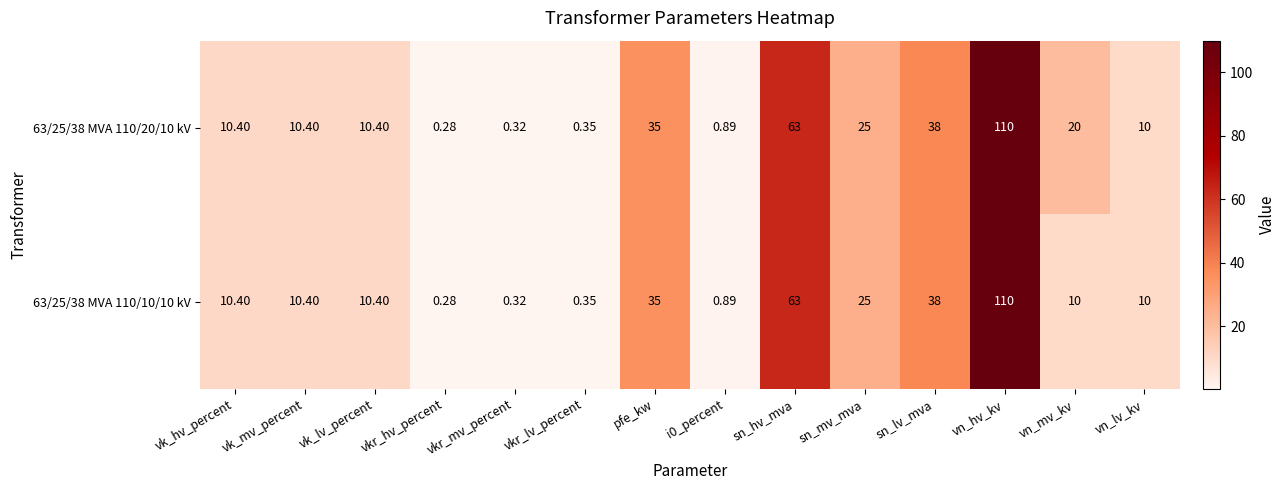

At which label does 63/25/38 MVA 110/10/10 kV reach its peak?

vn_hv_kv